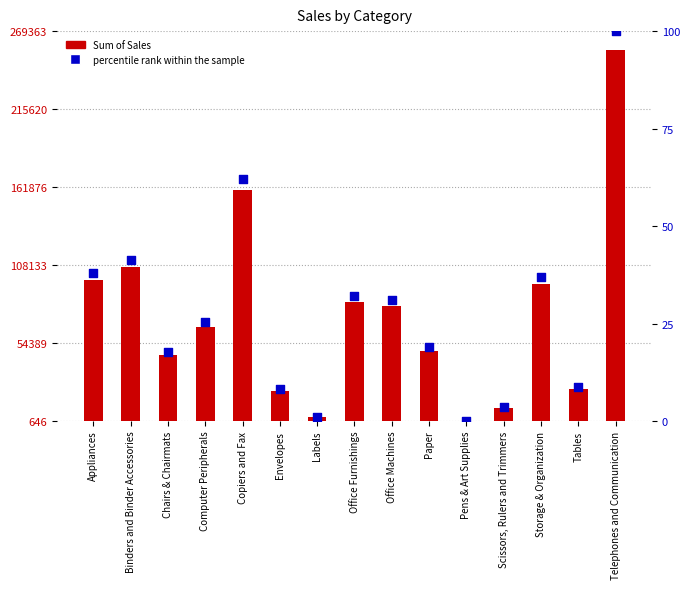

Which series reaches the minimum Y coordinate?

percentile rank within the sample